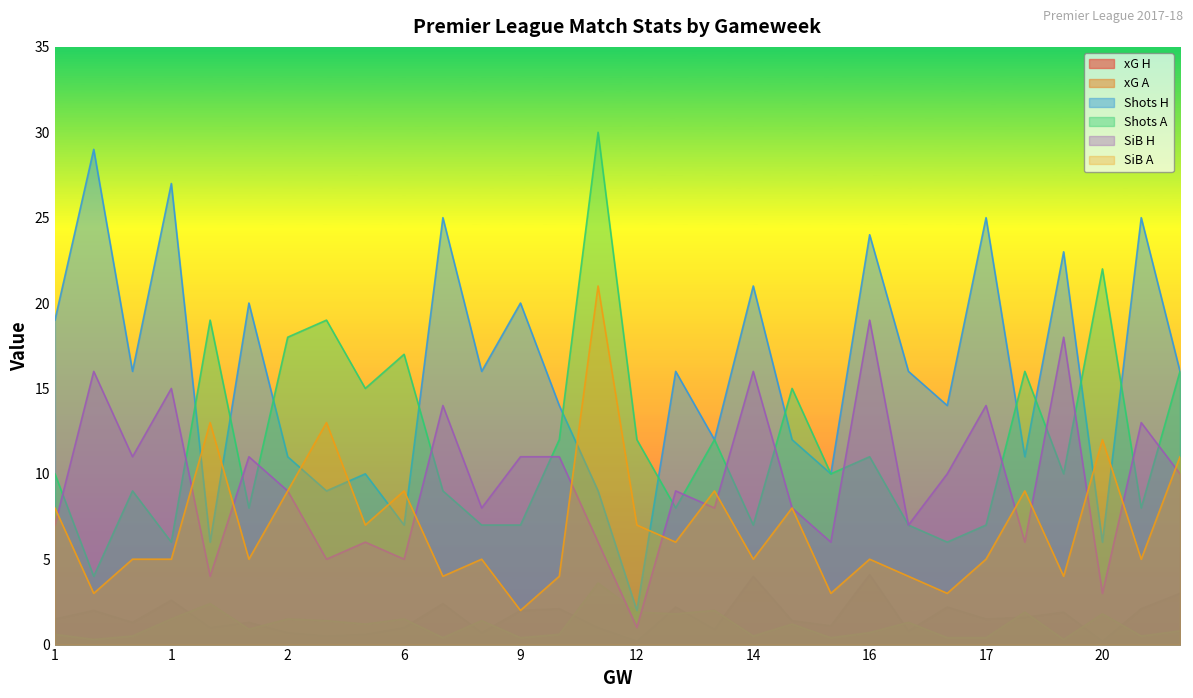

What is the sum of all xG A values?

34.1